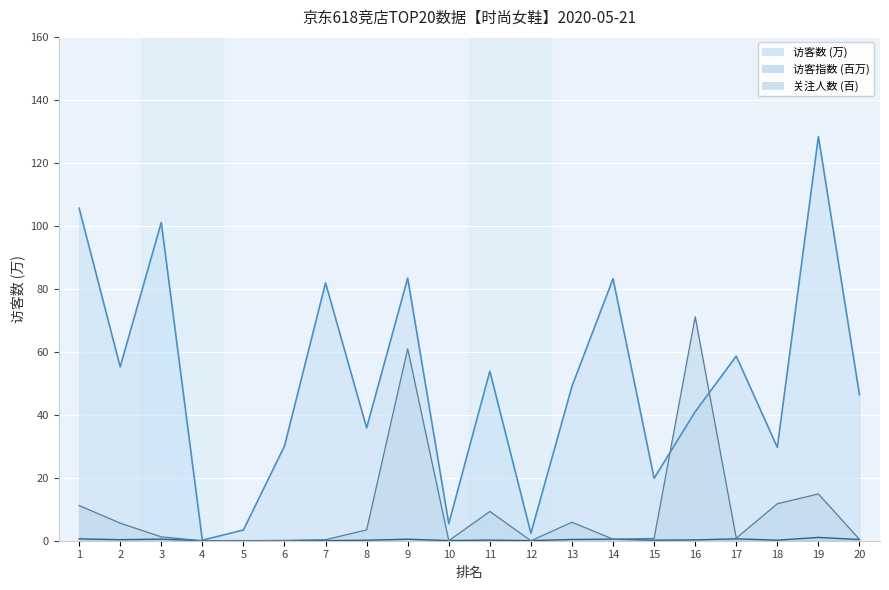

How many lines are shown in the chart?

3